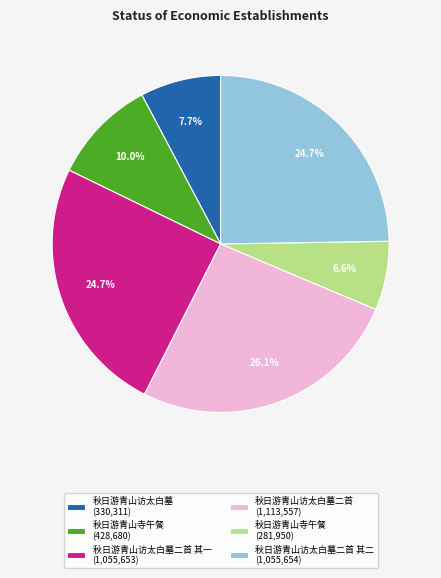

Which category has the biggest portion of the pie?

秋日游青山访太白墓二首 (1,113,557)